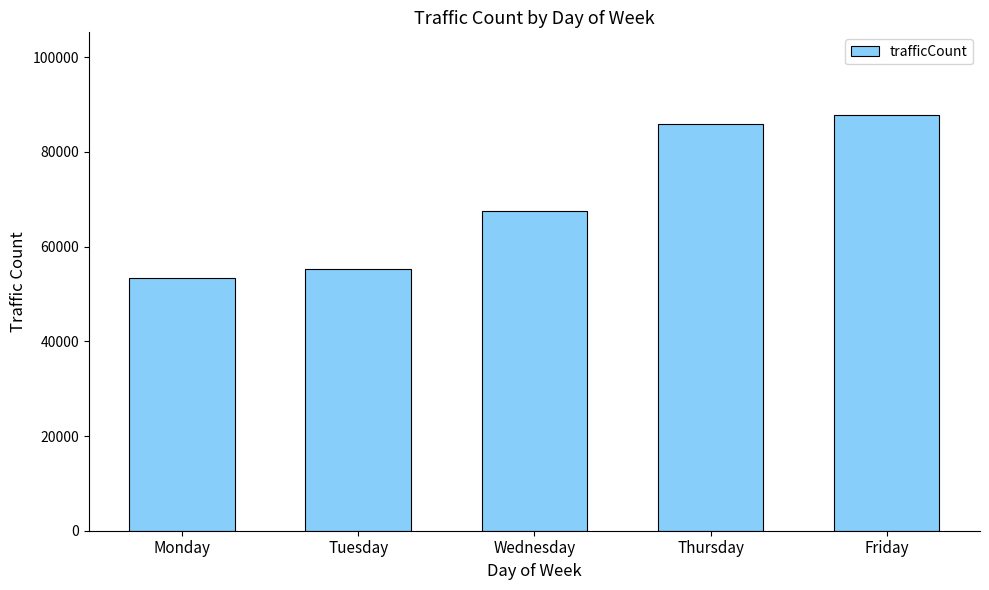

What is the sum of all values?

349735